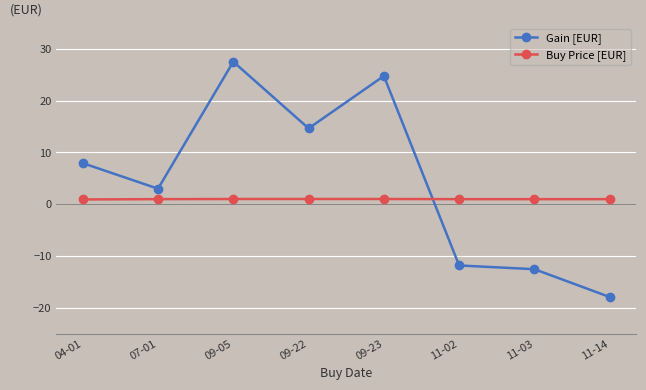

Where do Buy Price [EUR] and Gain [EUR] first cross each other?

09-23 and 11-02